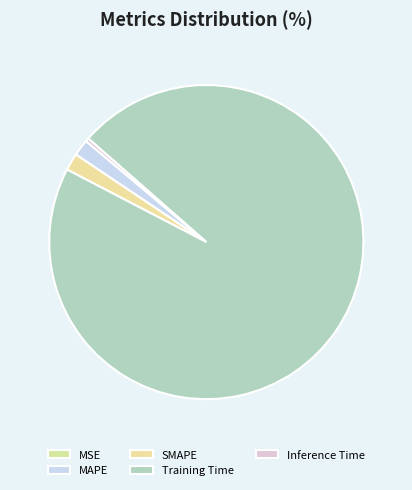

Which slice represents more than half of the pie?

Training Time